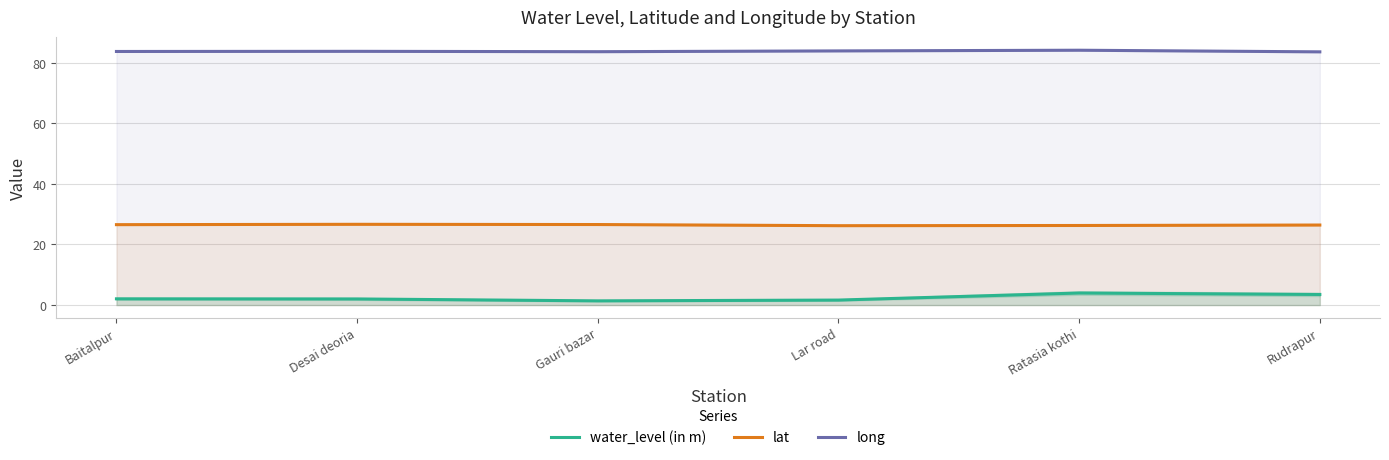

At which category is the sum across all series the highest?

Ratasia kothi